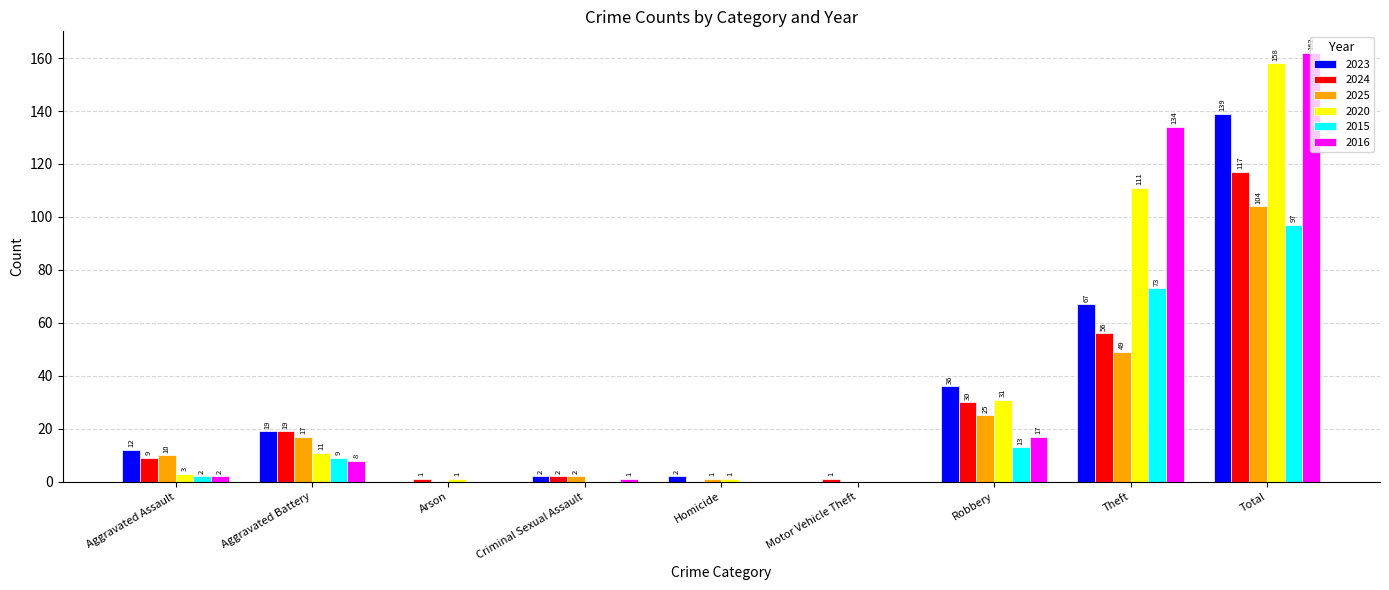

Where is 2025 nearest to the value 52?

Theft